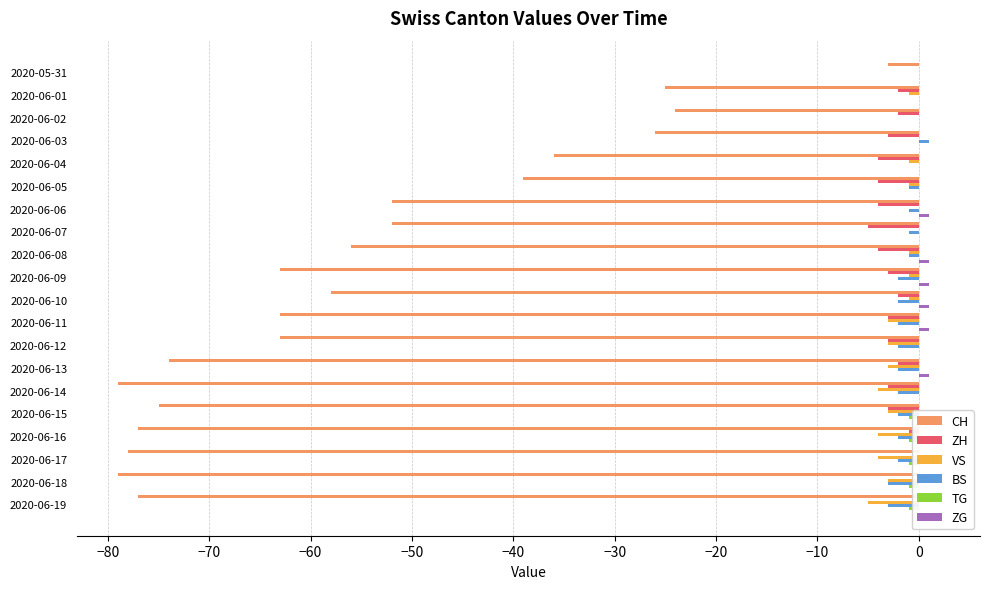

At 2020-06-15, list the series in order from smallest to largest.

CH, ZH, VS, BS, TG, ZG